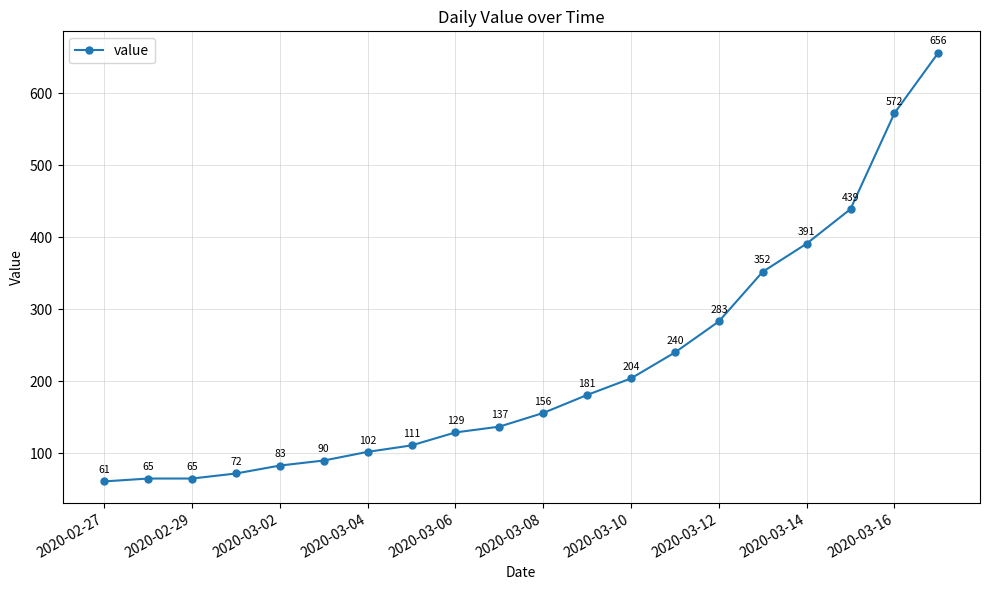

What is the minimum value shown in the chart?

61